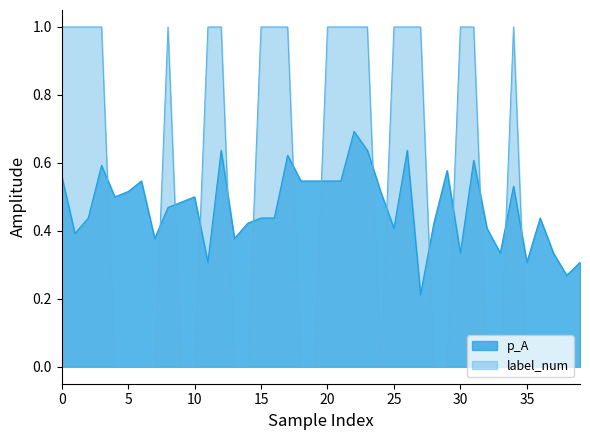

Which series has the largest total across all categories?

label_num